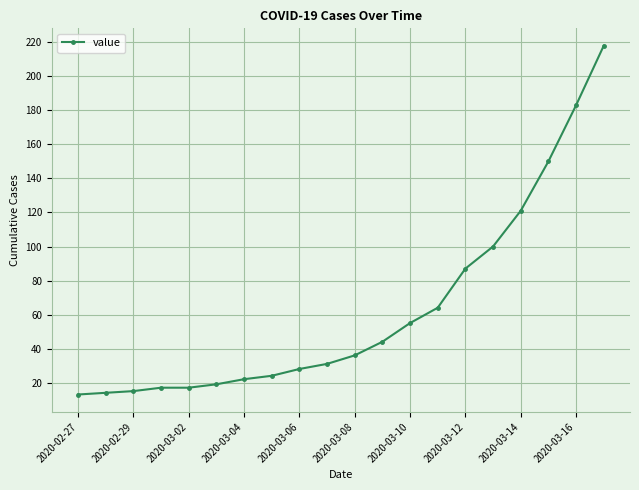

What is the greatest value displayed?

218